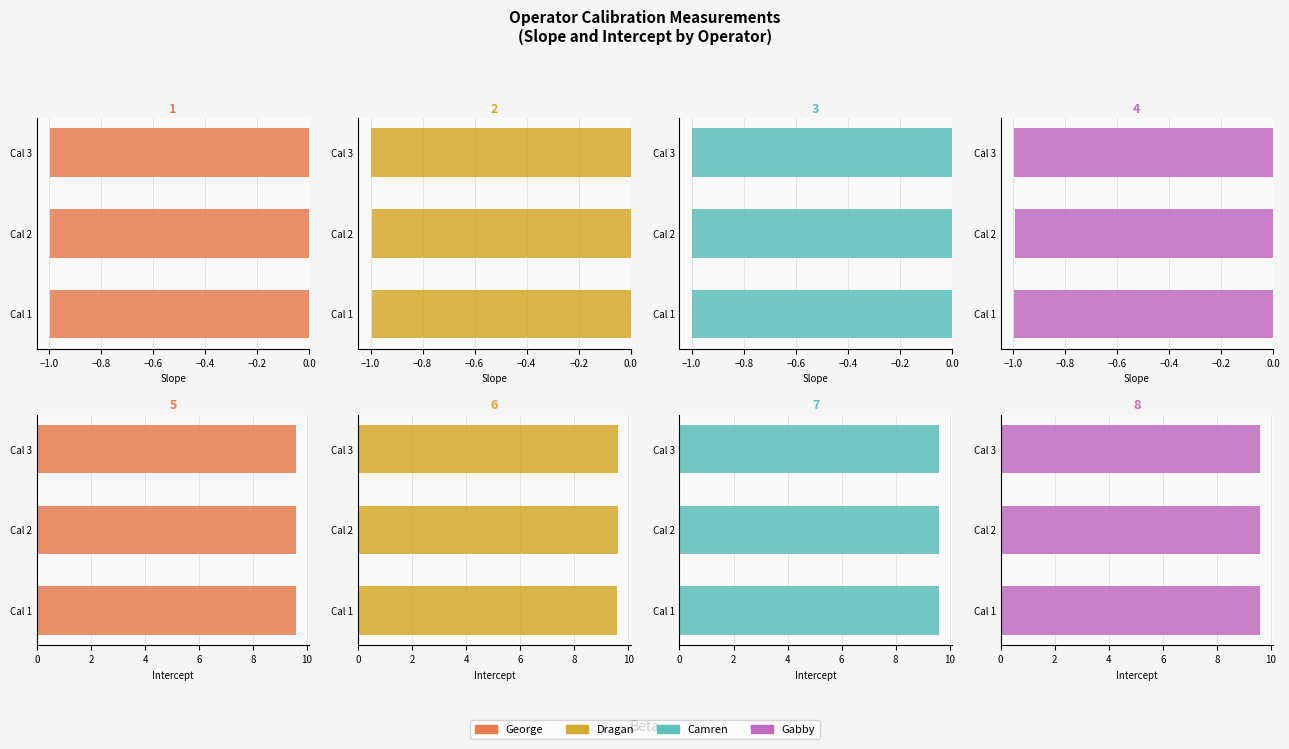

What are all the series names shown in the legend?

George, Dragan, Camren, Gabby